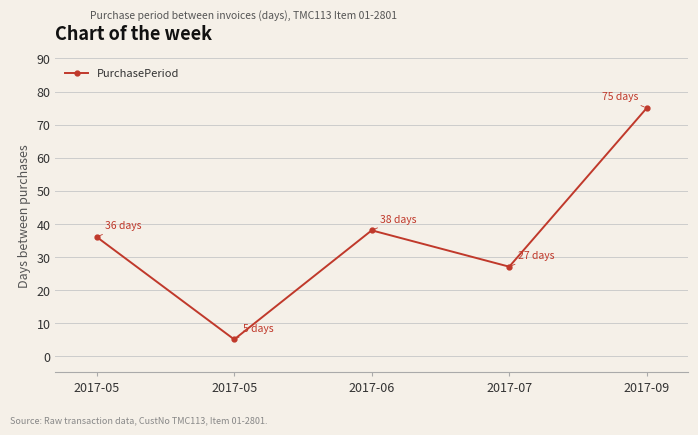

How many values are below 36?

2